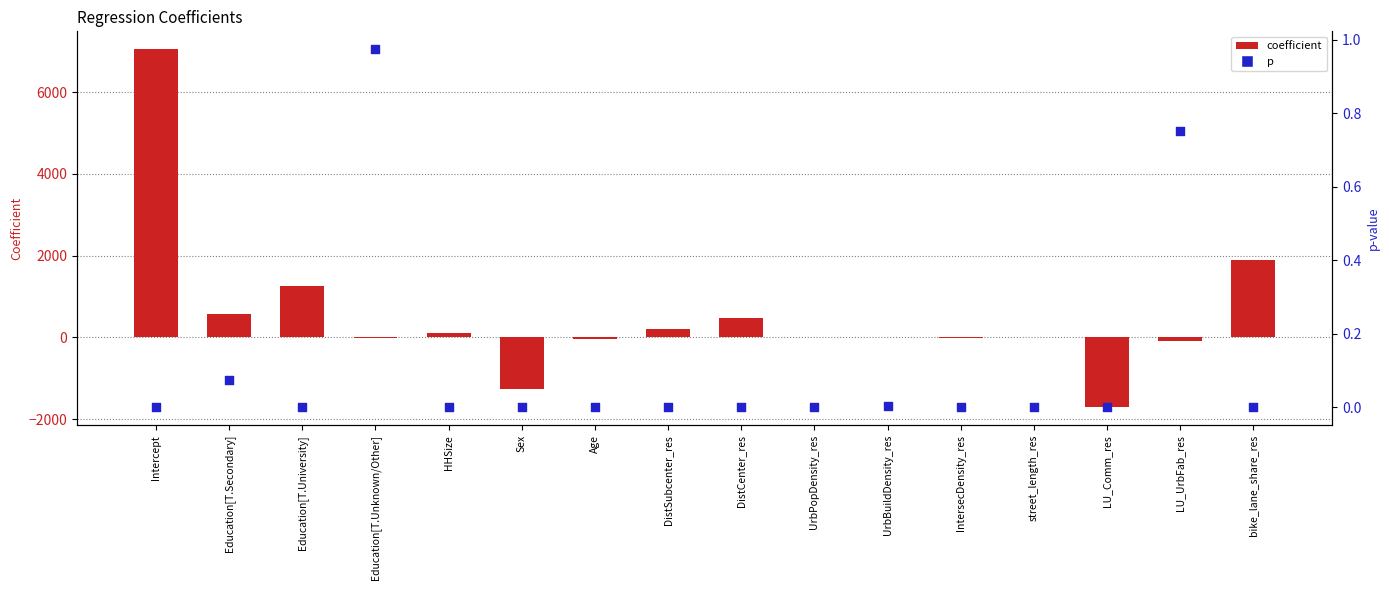

Which series reaches the minimum Y coordinate?

coefficient